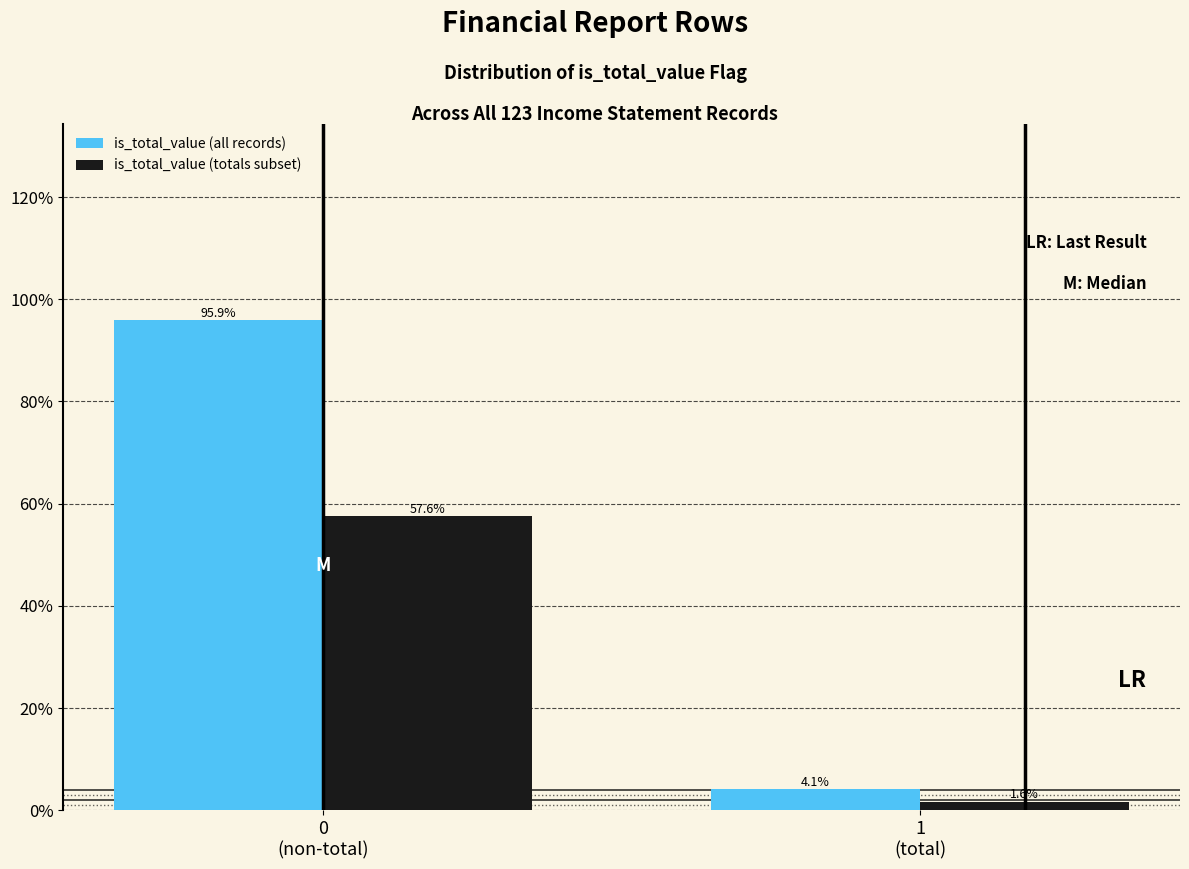

Does the chart contain stacked bars?

No